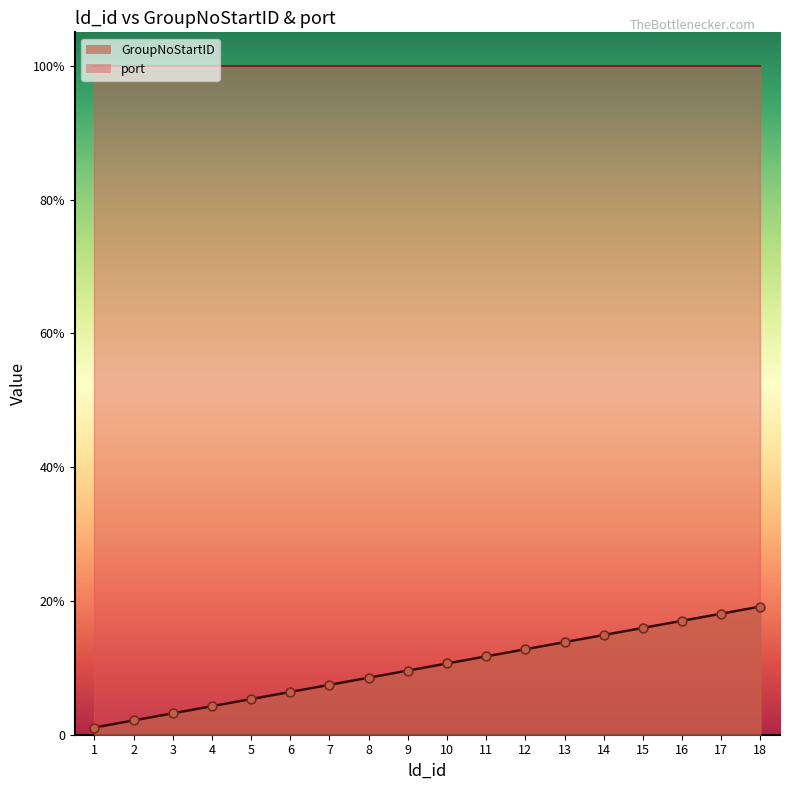

Approximately how many times larger is the value at 10 compared to 15?

0.7